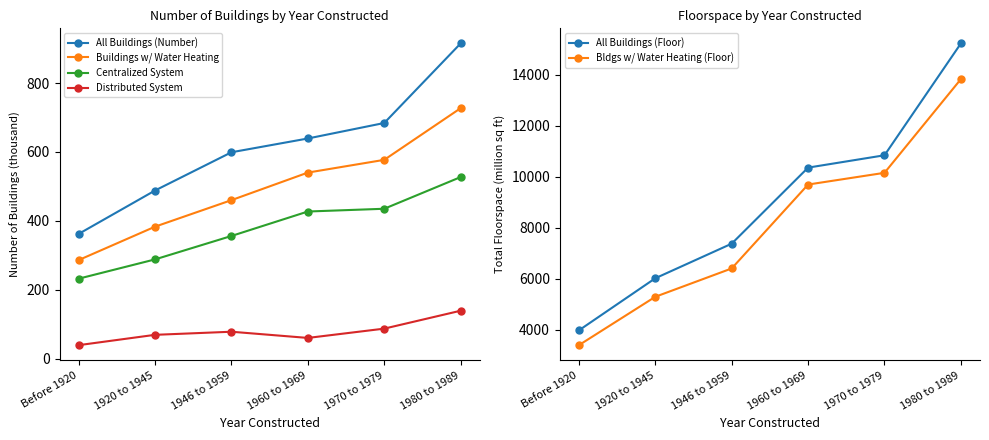

Which series has the largest total across all categories?

All Buildings (Floor)